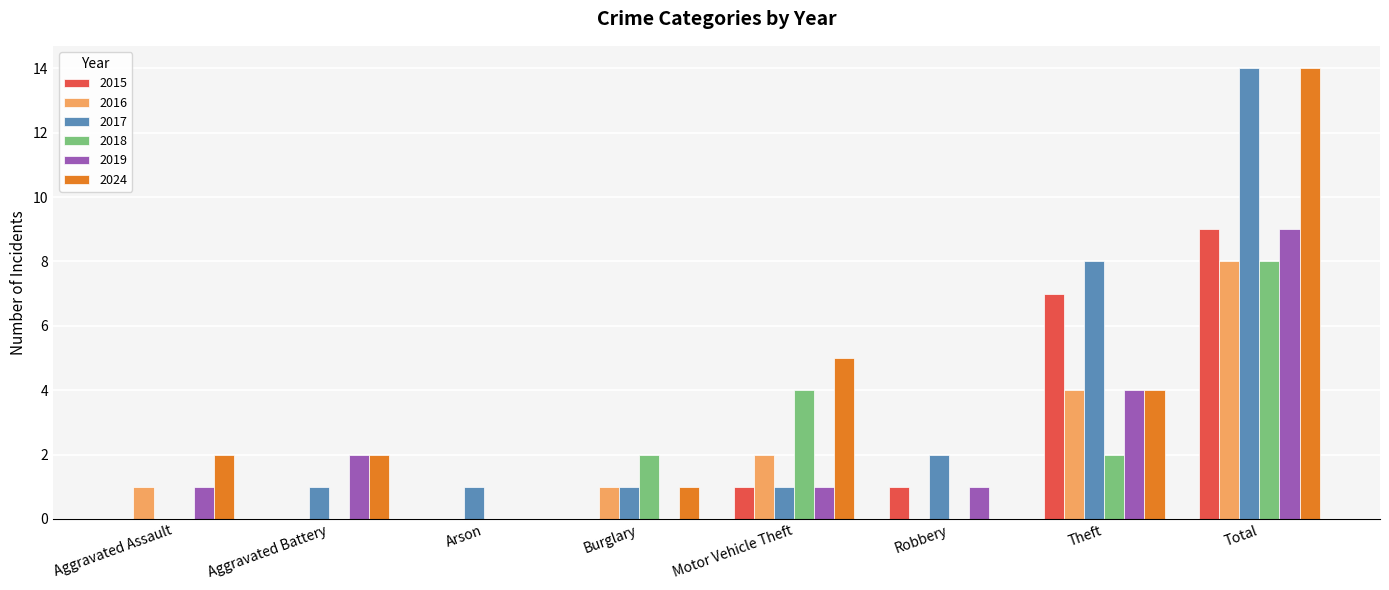

Between Aggravated Assault and Total, which series saw the biggest shift?

2017